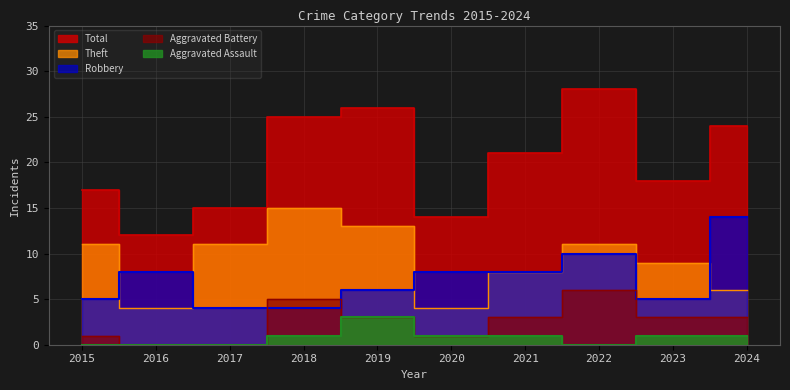

What is the value of the Aggravated Battery point at the 10th from the left?

3